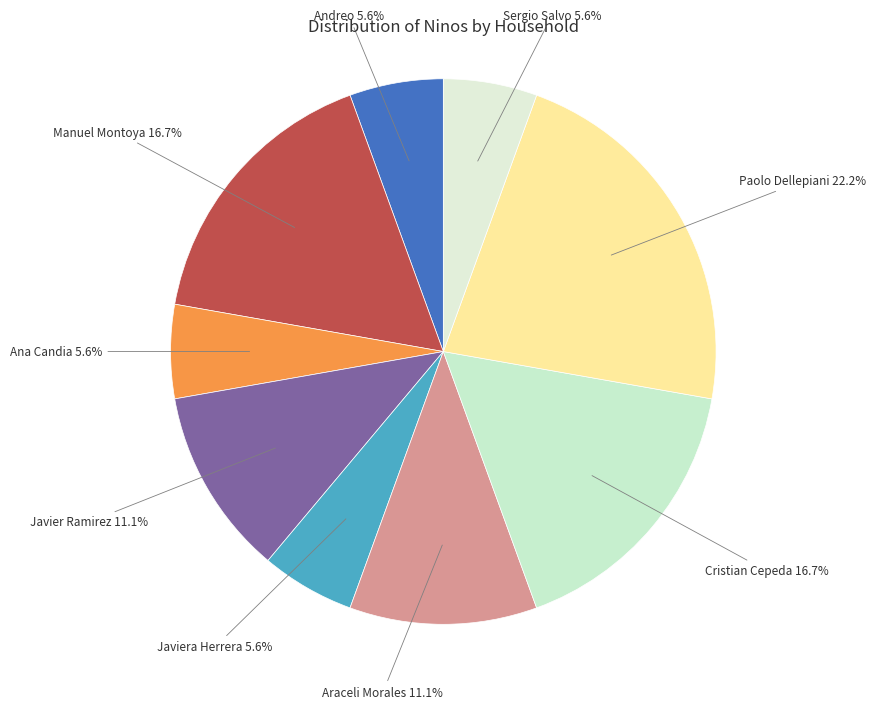

How many slices are in this pie chart?

9